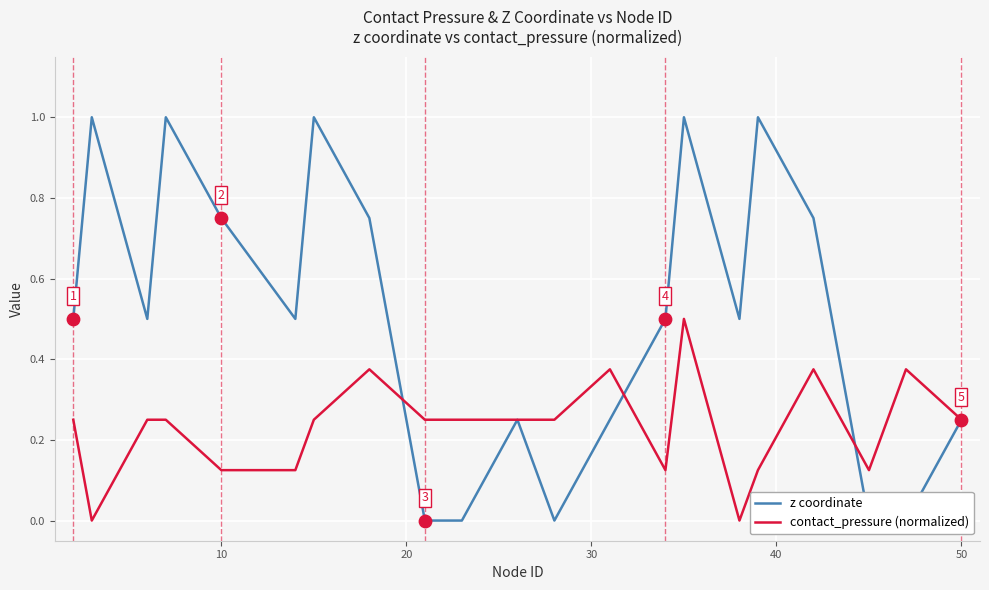

Which series has the widest spread of Y values?

z coordinate